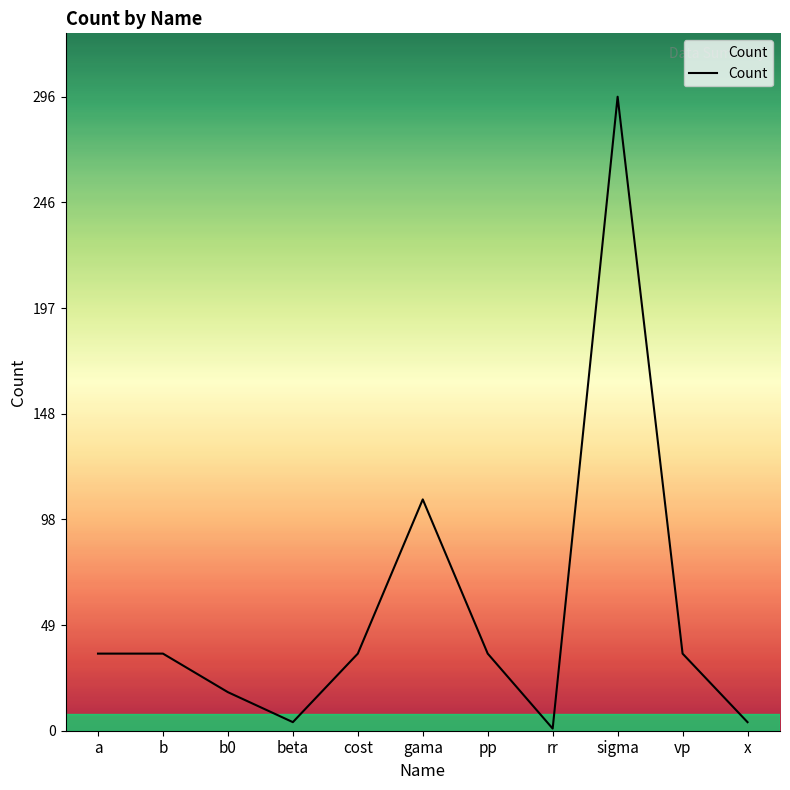

True or false: there are more than 0 points higher than both neighbors.

True